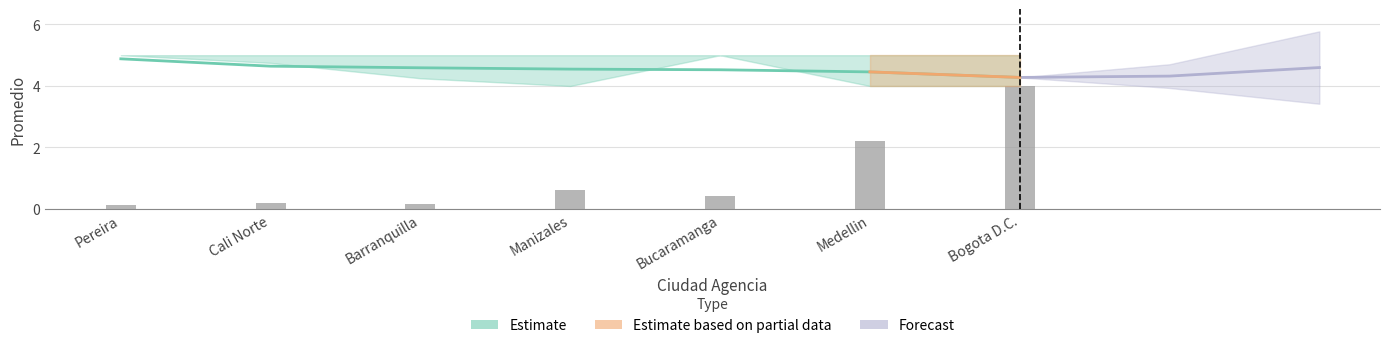

Rank the series at Bucaramanga from highest to lowest value.

Promedio (Estimate), cantidad (normalized)